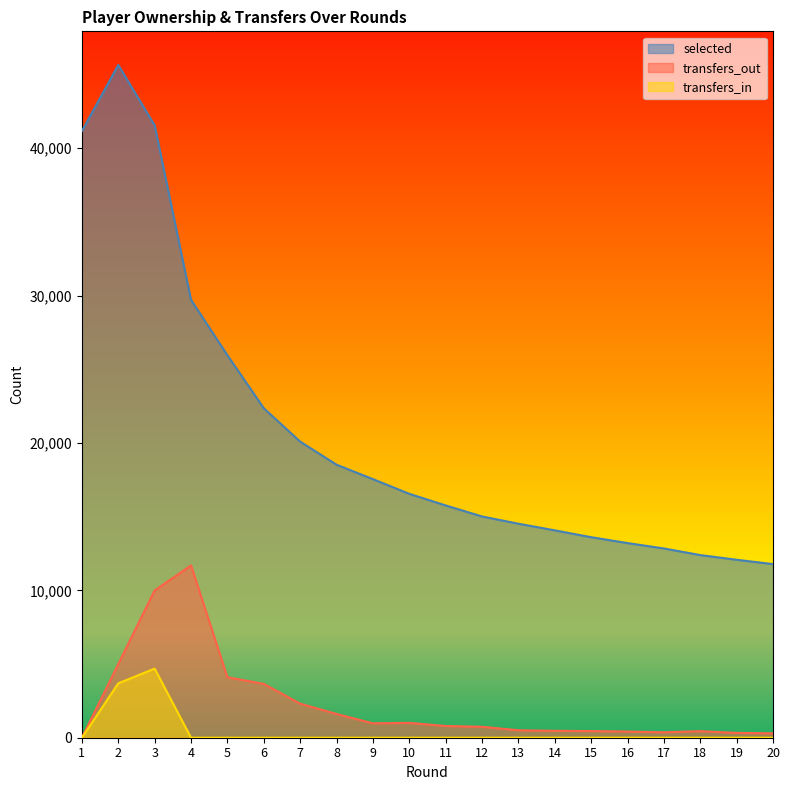

Where is transfers_out nearest to the value 5846?

2